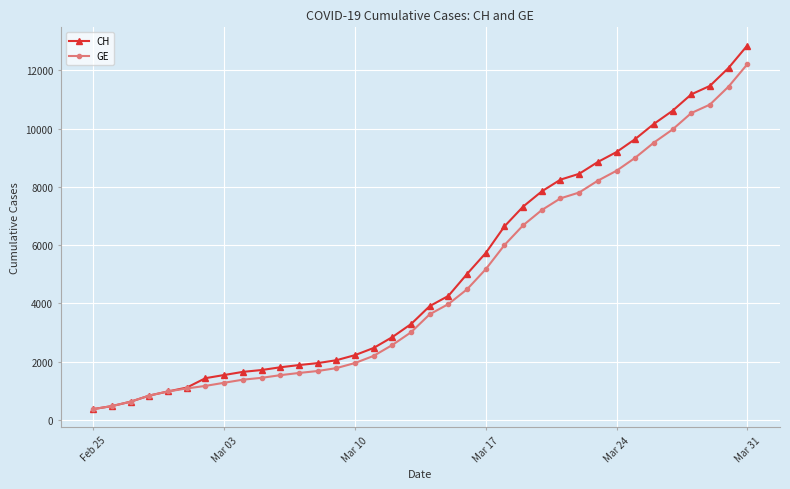

Which series has the widest spread of values?

CH